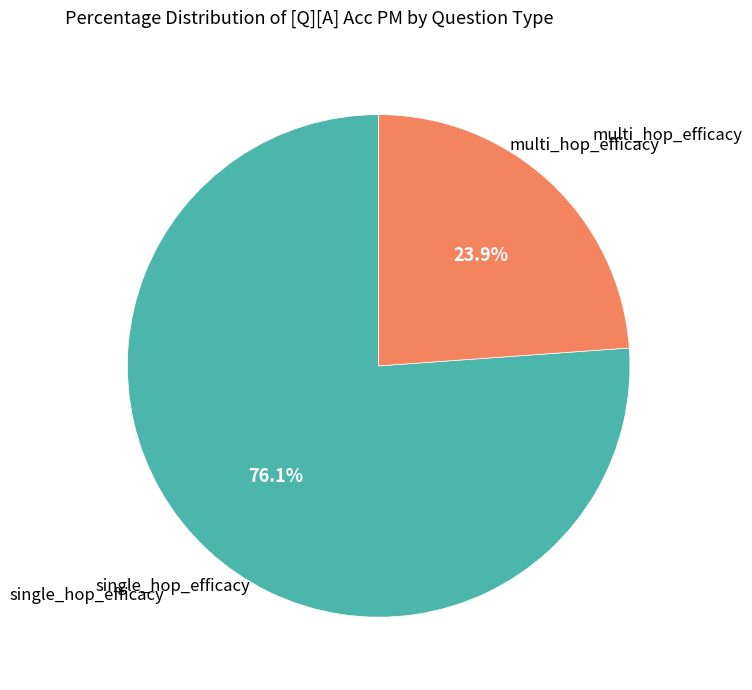

Is the sum of multi_hop_efficacy and single_hop_efficacy greater than half?

Yes